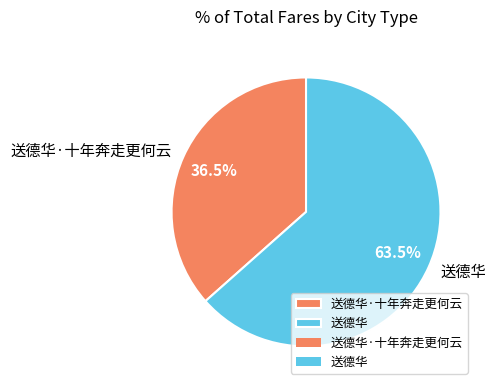

Which slice is the largest?

送德华